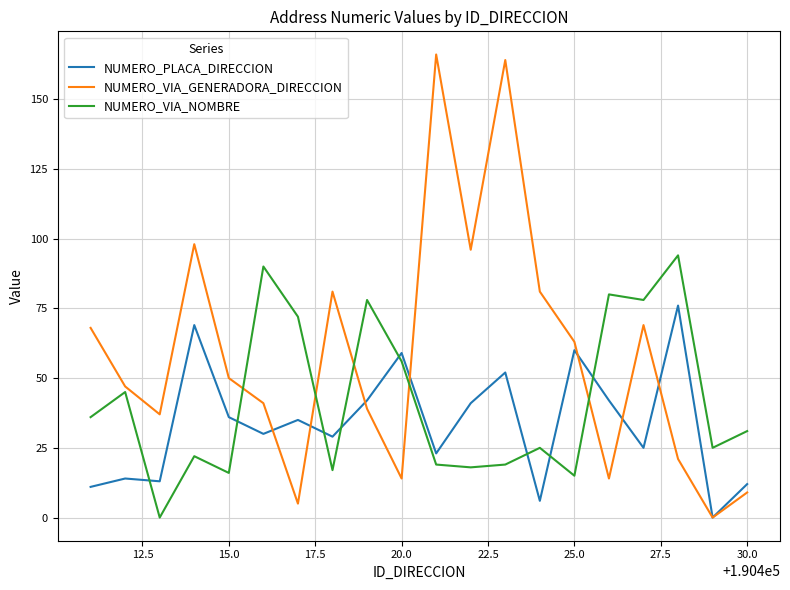

Which series has the largest total across all categories?

NUMERO_VIA_GENERADORA_DIRECCION